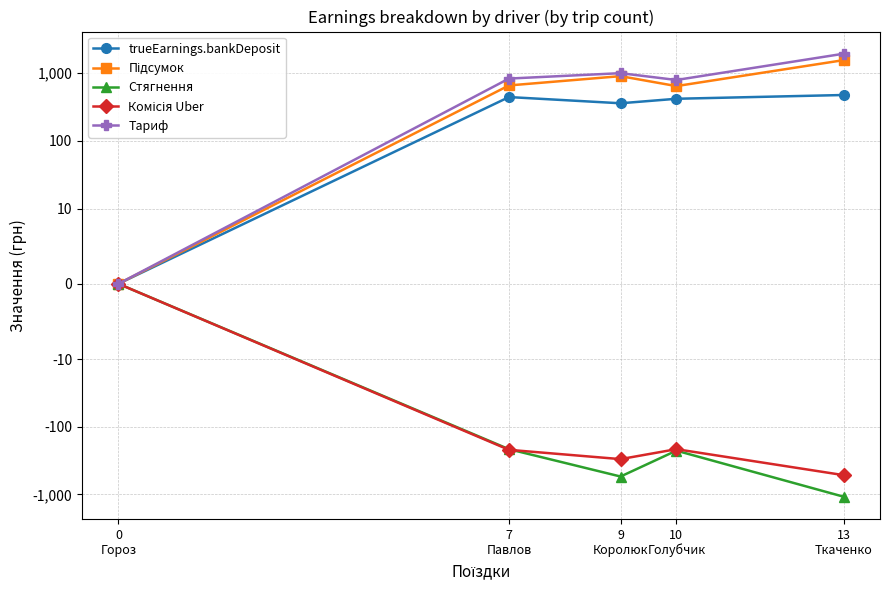

List the labels in order of Тариф value, largest first.

13
Ткаченко, 9
Королюк, 7
Павлов, 10
Голубчик, 0
Гороз